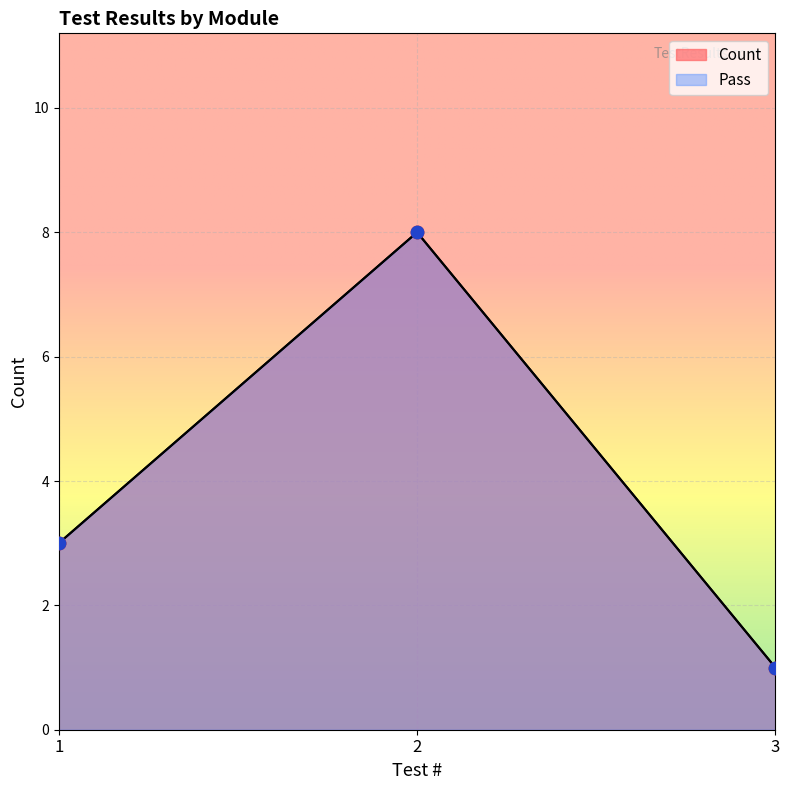

Which series contains the highest Y value?

Count